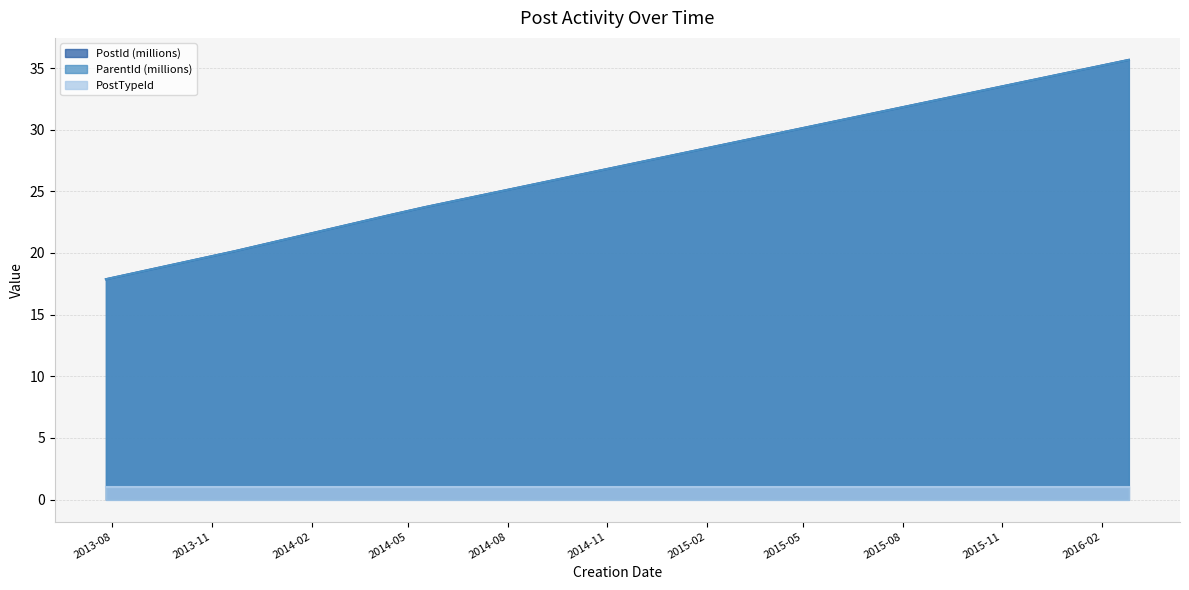

What is the difference between the maximum and second lowest values in the ParentId series?

15.5